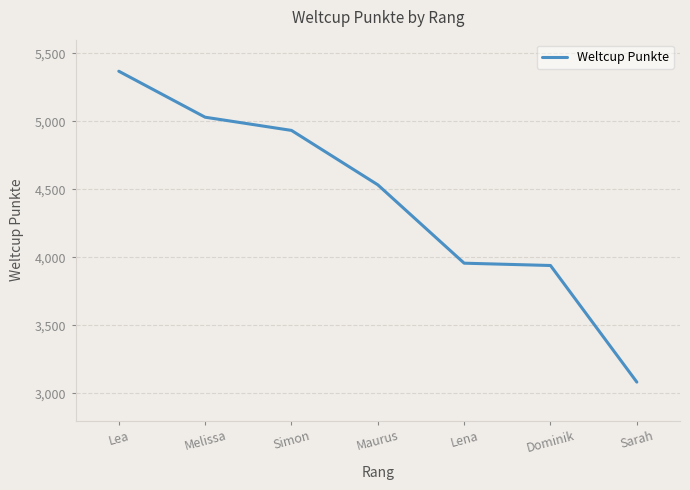

Which category has the highest value across all series?

Lea